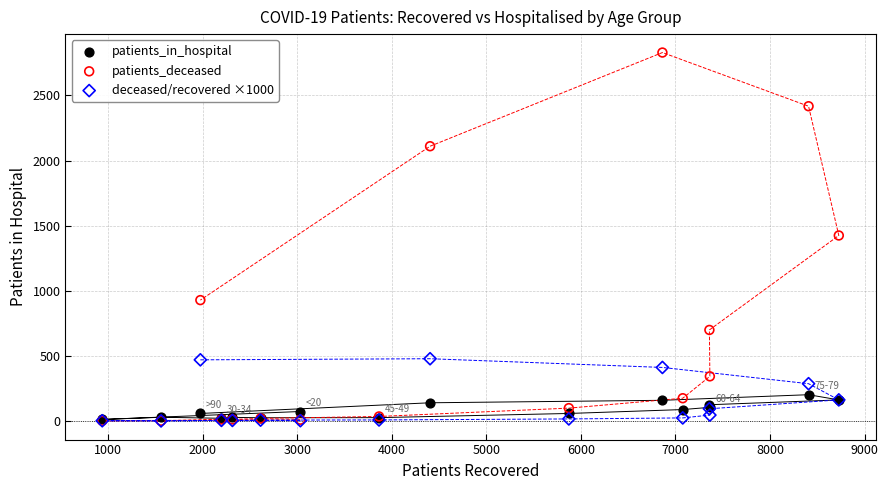

Which series contains the highest Y value?

patients_deceased